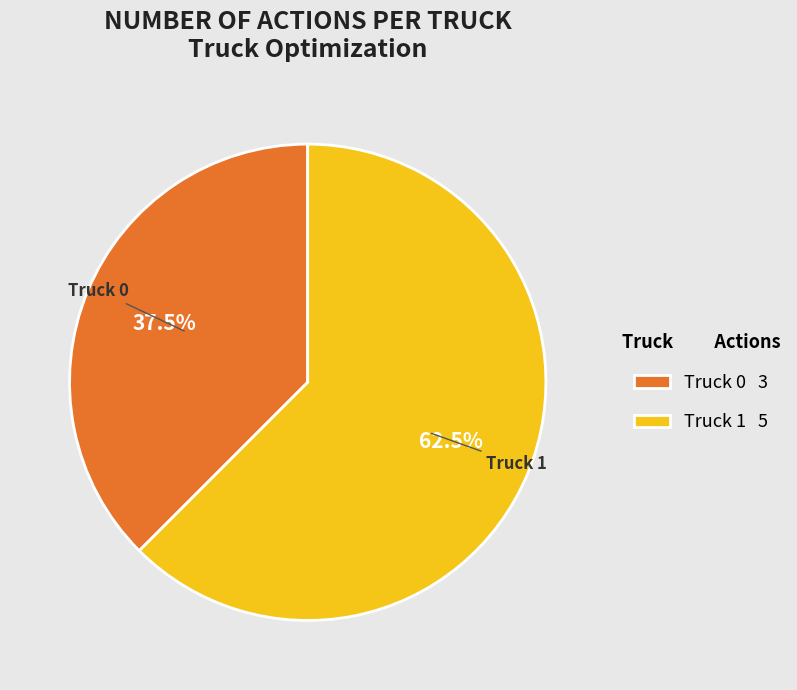

Which has a higher value, Truck 1 5 or Truck 0 3?

Truck 1 5